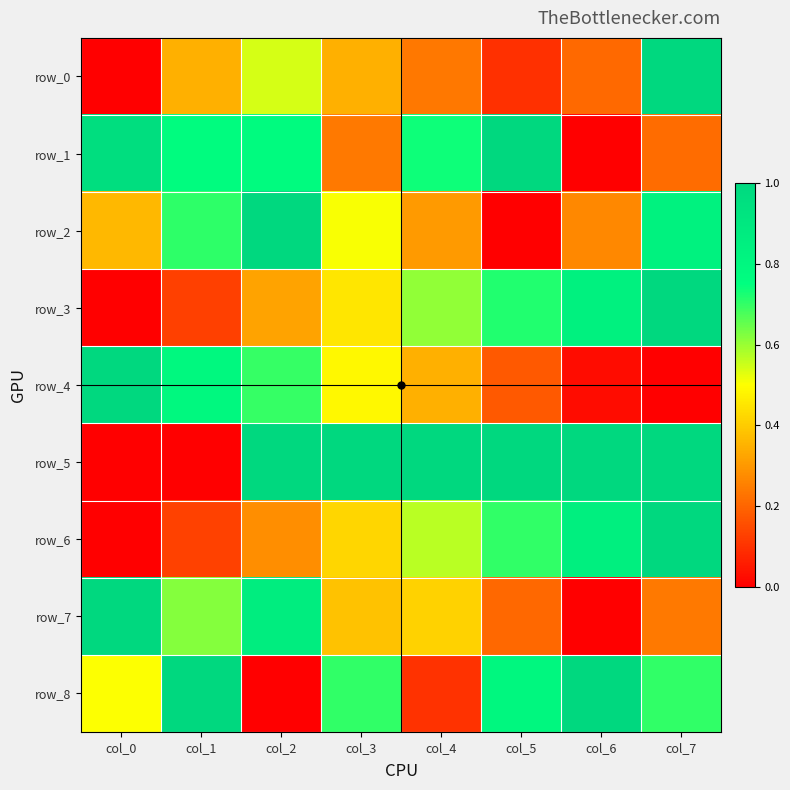

List the labels in order of row_5 value, largest first.

col_2, col_3, col_4, col_5, col_6, col_7, col_0, col_1